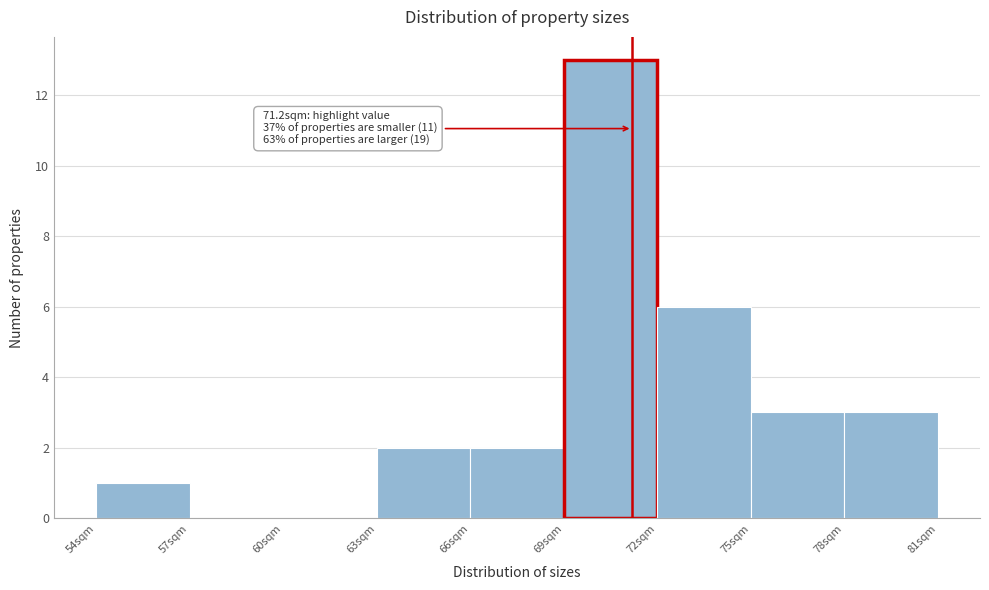

Which range on the x-axis has the tallest bar?

69 to 72